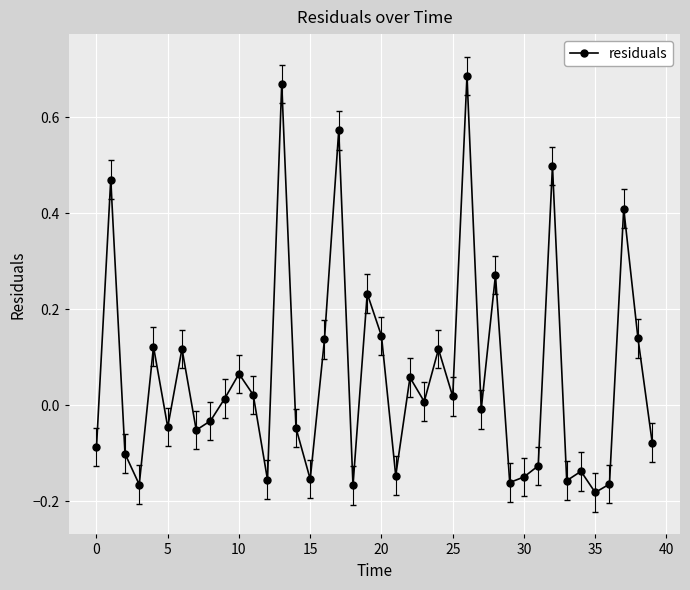

True or false: there are more than 0 points higher than both neighbors.

True